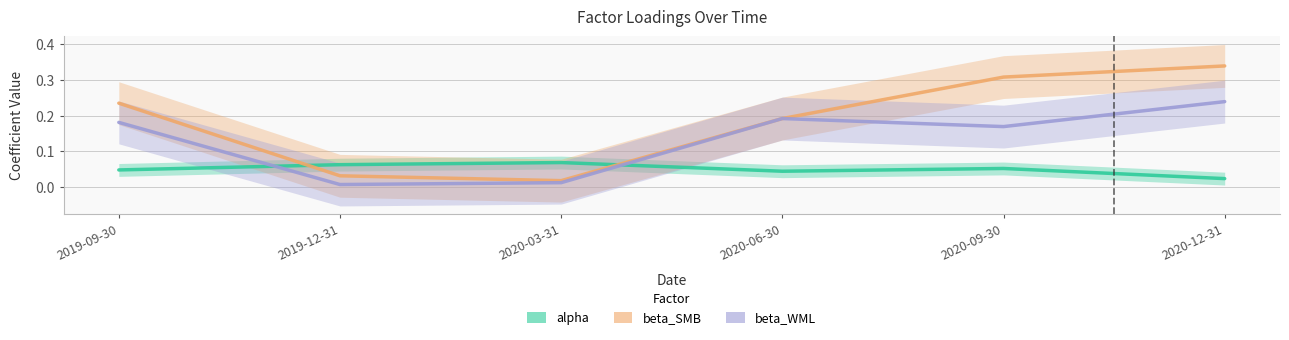

At which label does beta_WML reach its peak?

2020-12-31